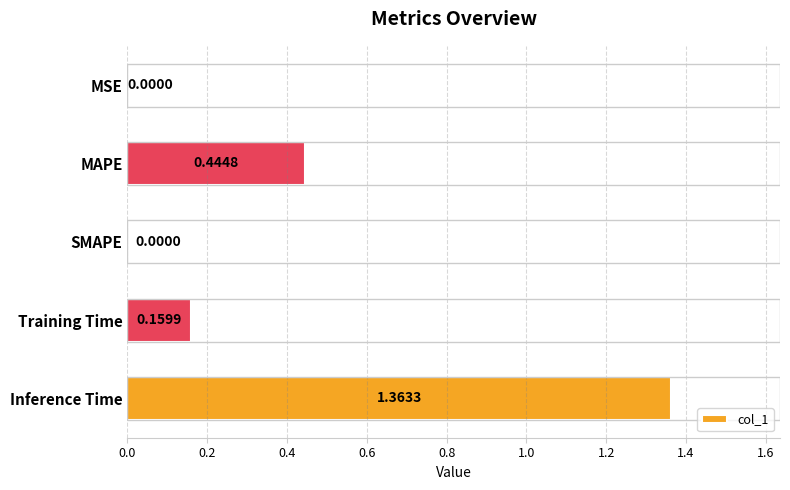

What is the sum of all values?

2.0